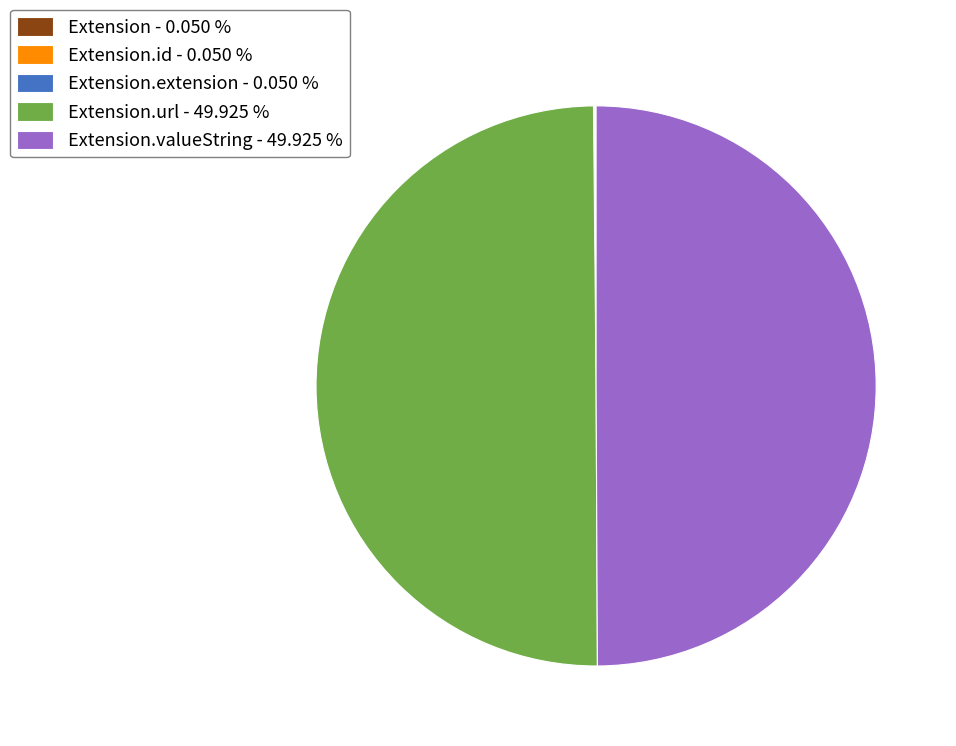

What is the largest slice in the pie chart?

Extension.url